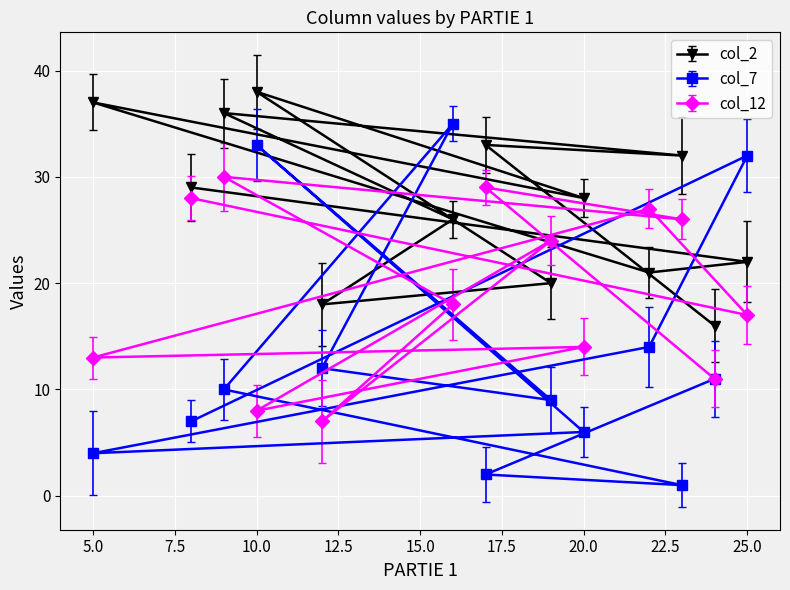

At which category is the sum across all series the highest?

16